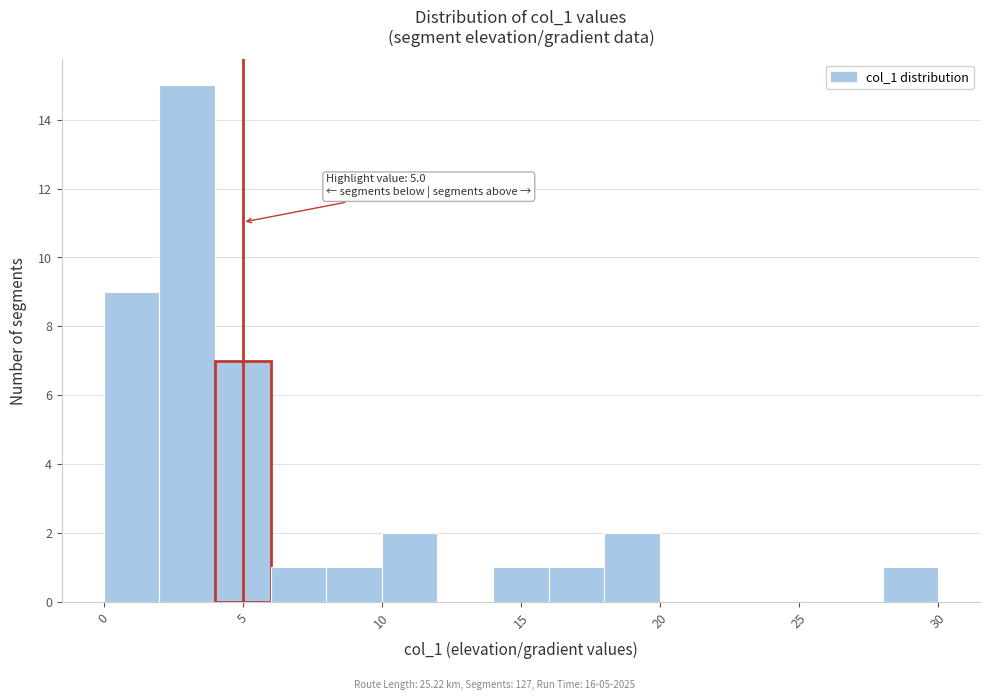

Over which range of the x-axis is the bar tallest?

2 to 4